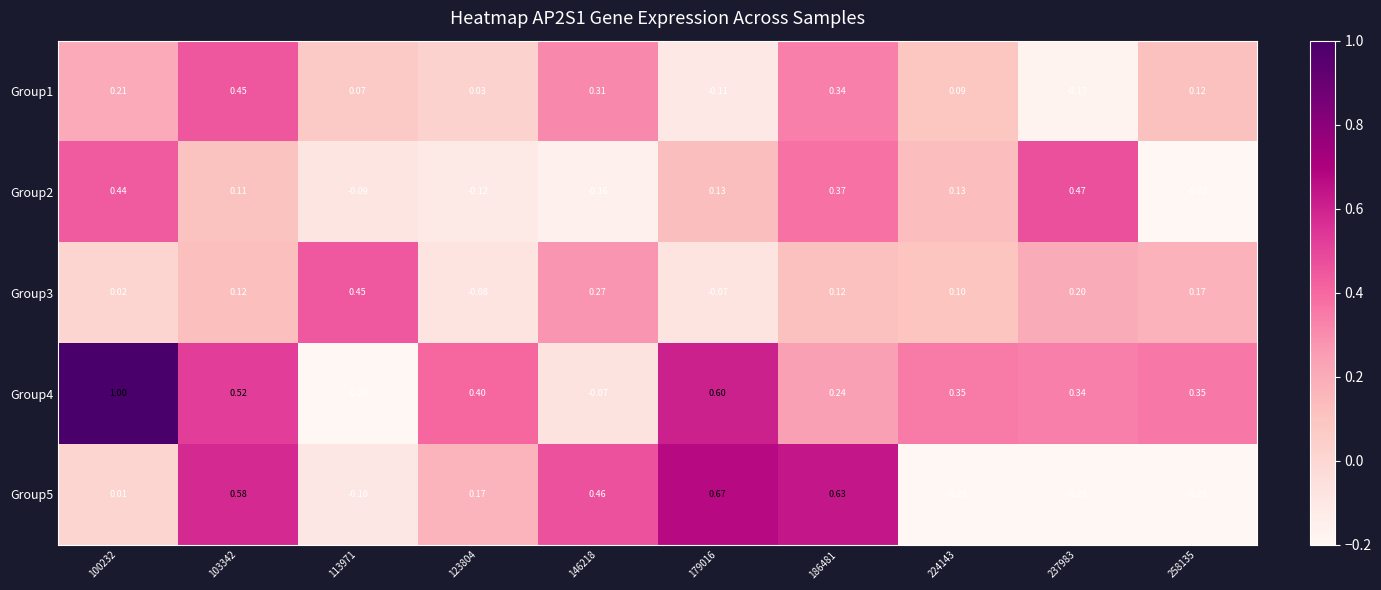

Is the value of Group2 at 100232 greater than the value of Group1 at 258135?

Yes